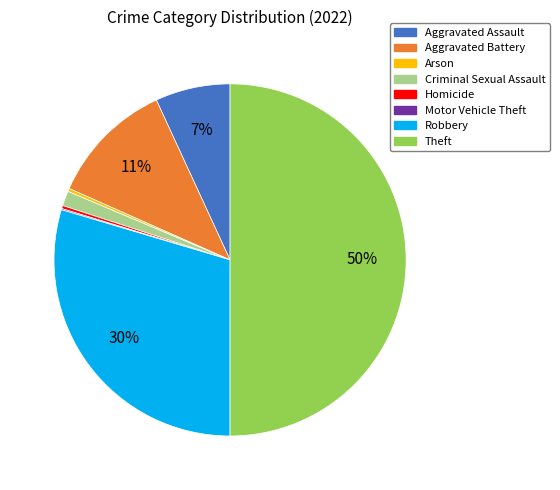

Which has a higher value, Criminal Sexual Assault or Robbery?

Robbery